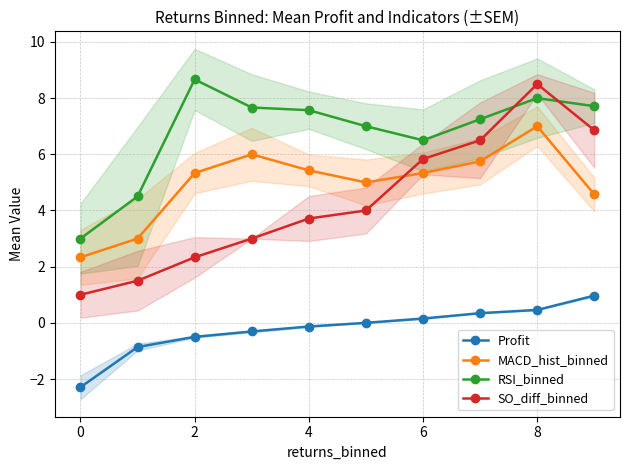

What is the approximate value of MACD_hist_binned at 8?

7.0